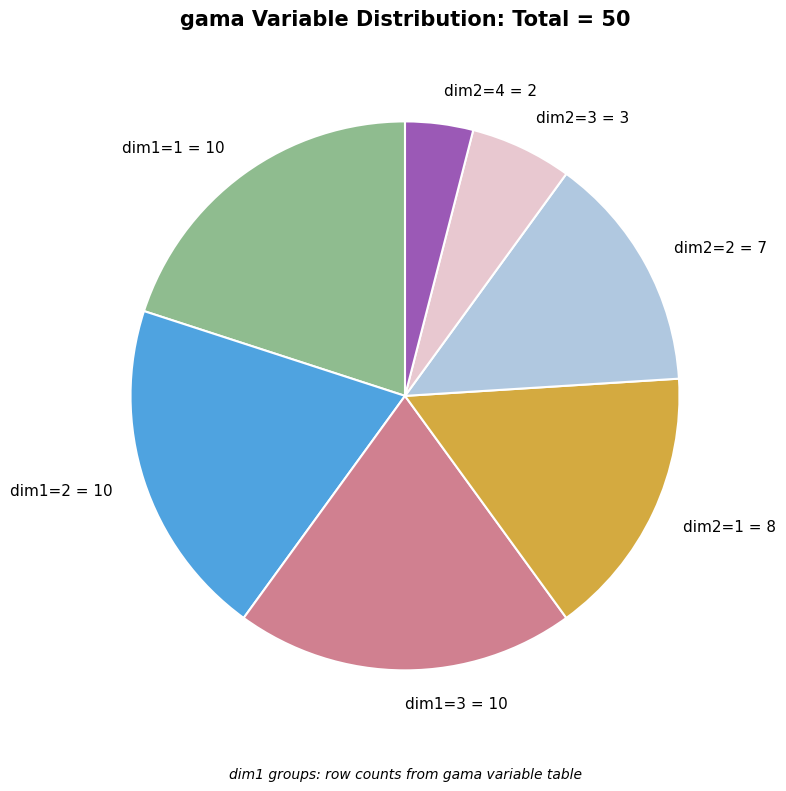

Is the sum of dim2=2 = 7 and dim1=1 = 10 greater than half?

No